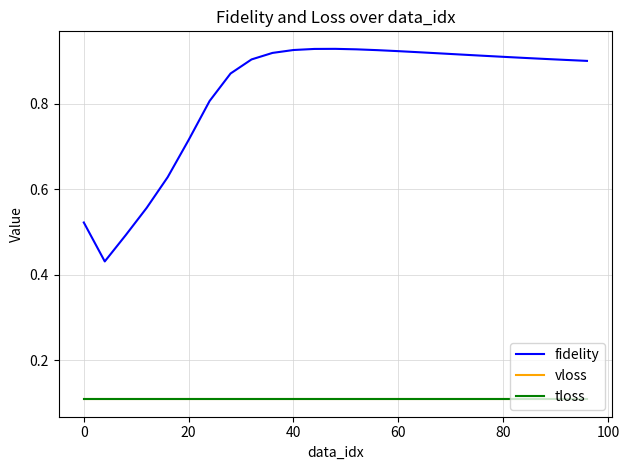

Which series has the largest total across all categories?

fidelity